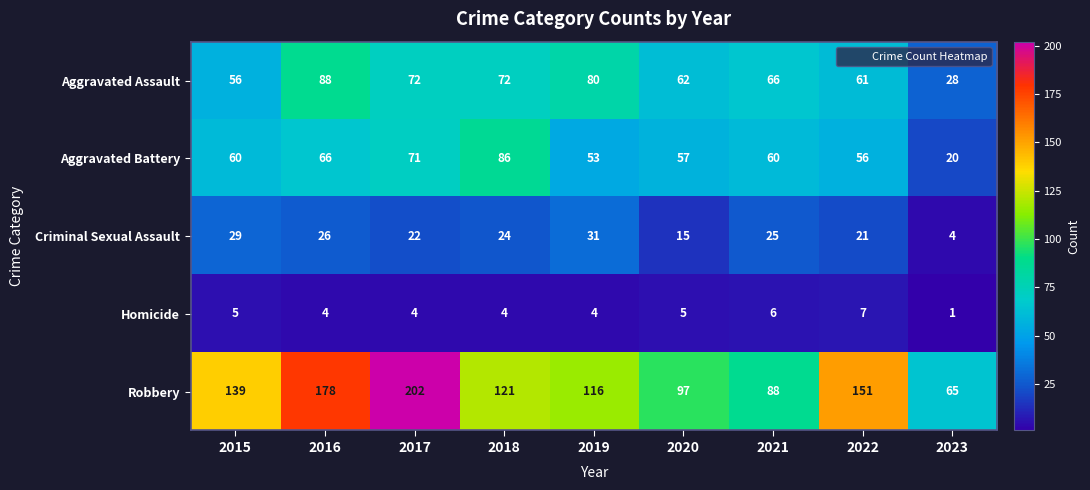

Is it true that Aggravated Assault equals 72 at 2018?

True